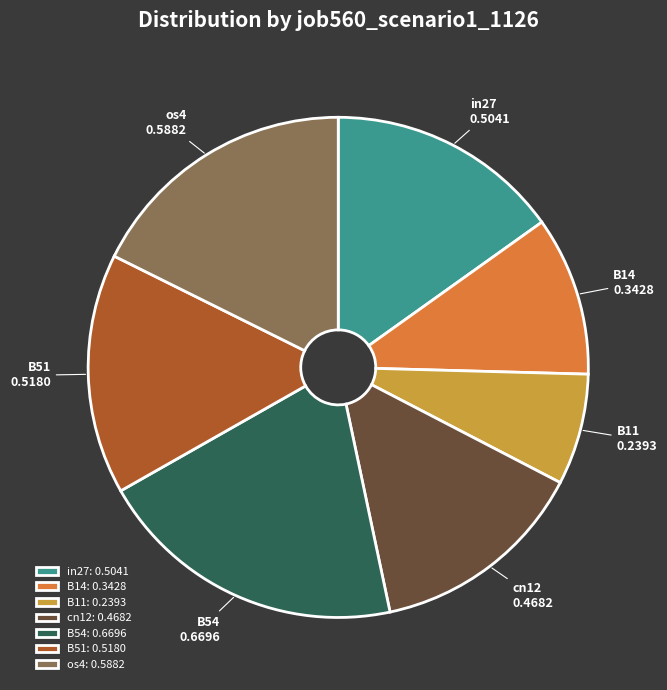

Is it true that B54 is 20% of the pie?

True